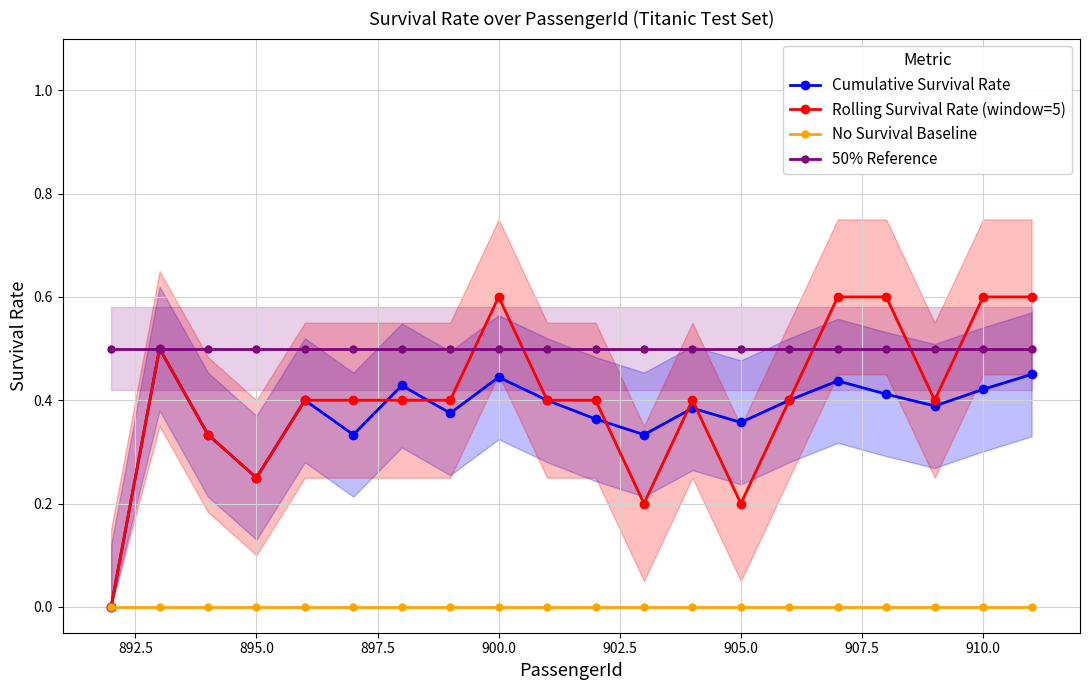

How many interior local peaks does the Cumulative Survival Rate series have?

6